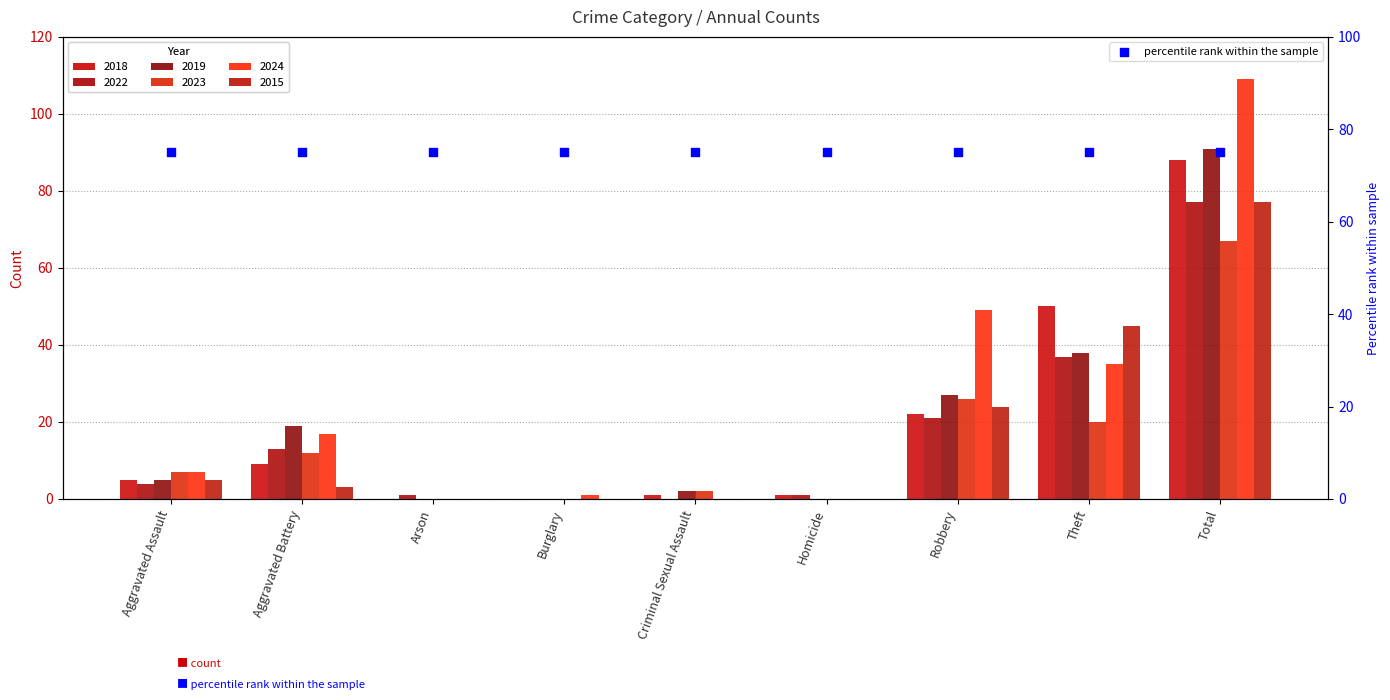

Is the value of 2015 at Theft greater than the value of 2024 at Burglary?

Yes